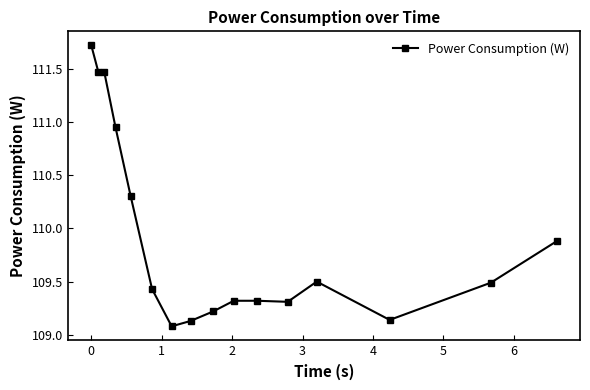

What is the greatest value displayed?

111.7